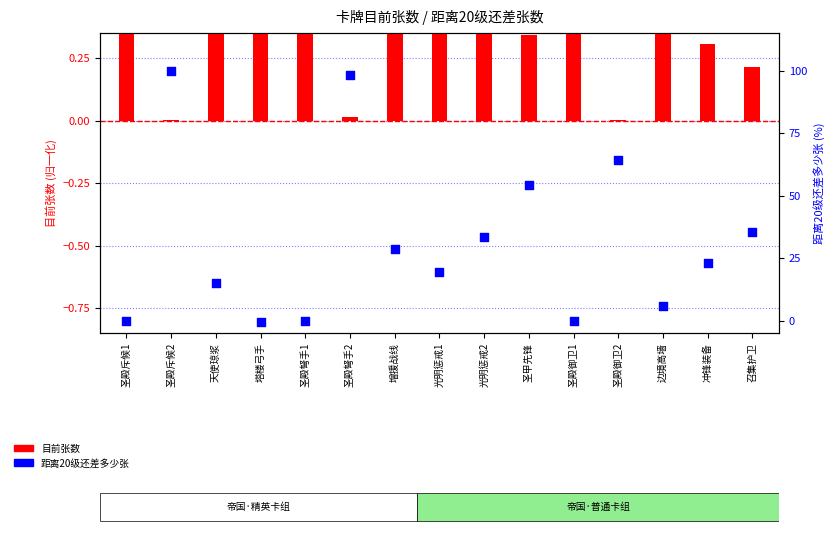

At how many categories does at least one series exceed 2?

11